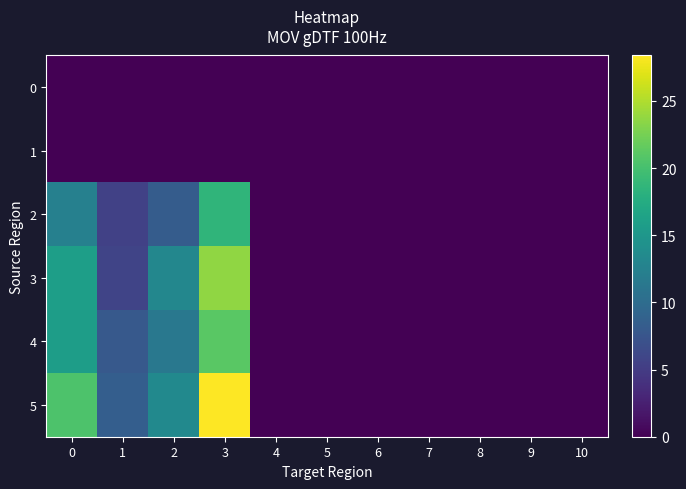

At 0, list the series in order from smallest to largest.

0, 1, 2, 4, 3, 5